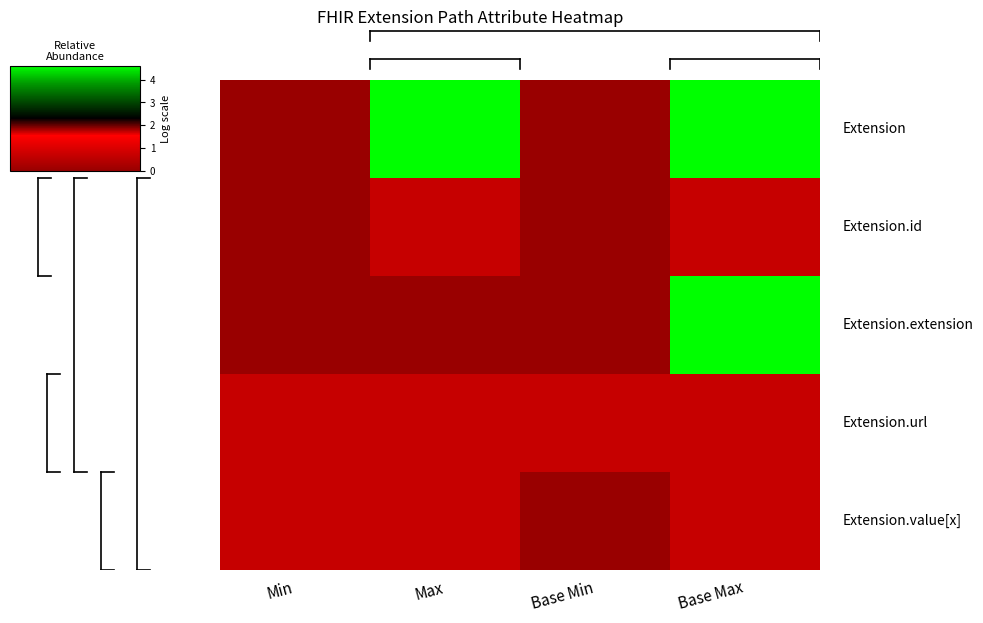

What is the total value across all series at Base Min?

0.7